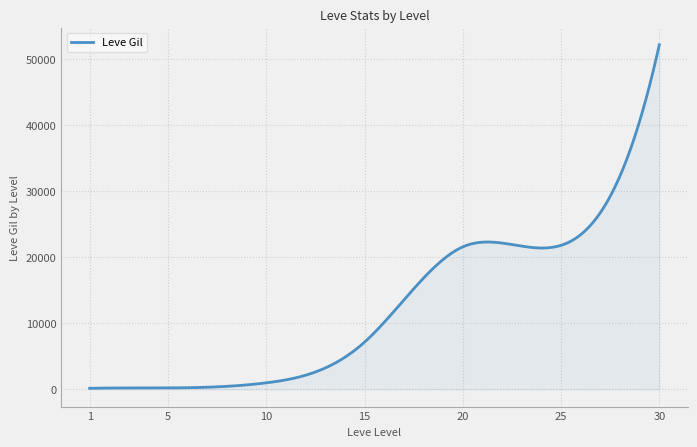

Is this an area chart (filled region under the line)?

Yes